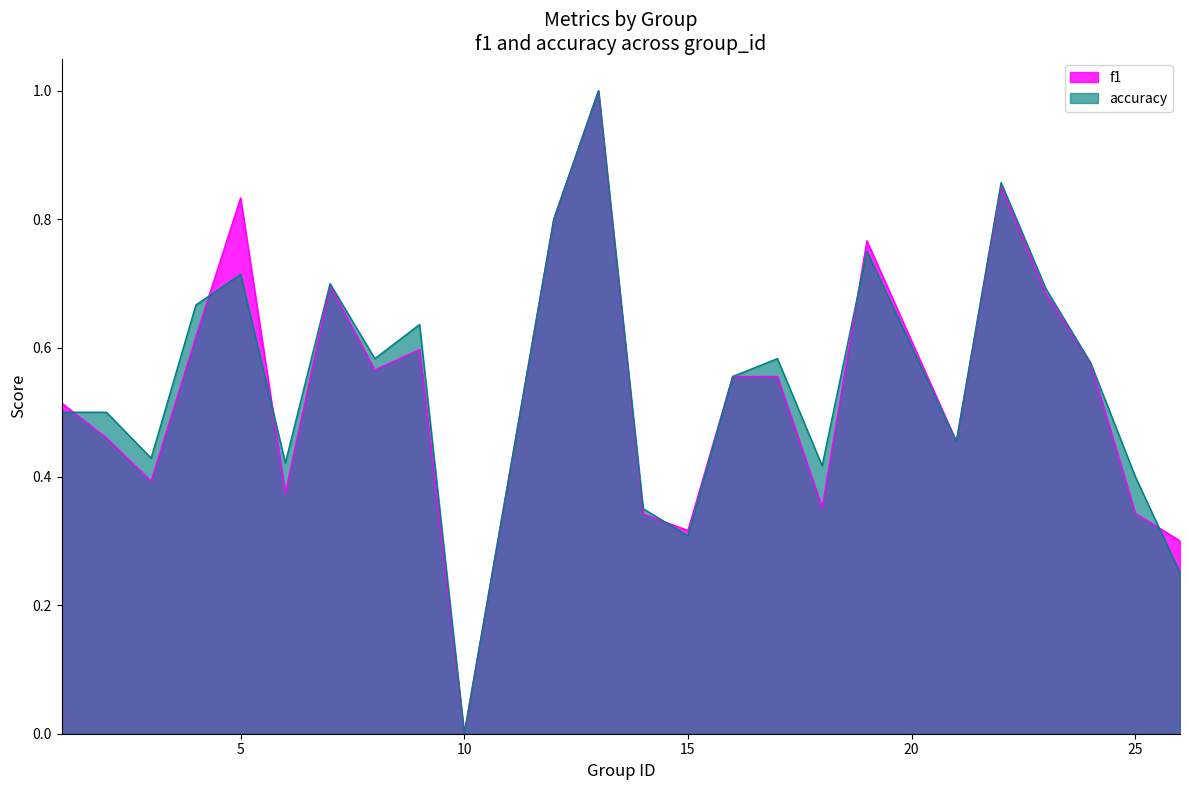

Rank the categories by accuracy value from lowest to highest.

10, 26, 15, 14, 25, 18, 6, 3, 21, 1, 2, 16, 24, 8, 17, 9, 4, 23, 7, 5, 19, 12, 22, 13